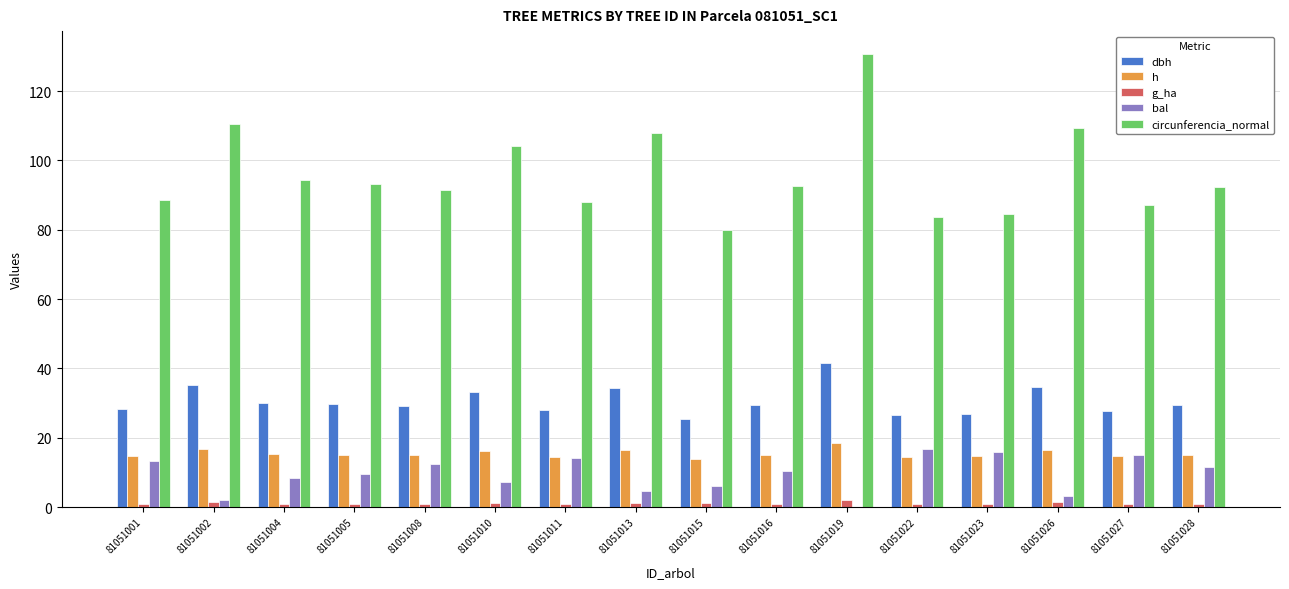

What is the highest value of the bal series?

16.7